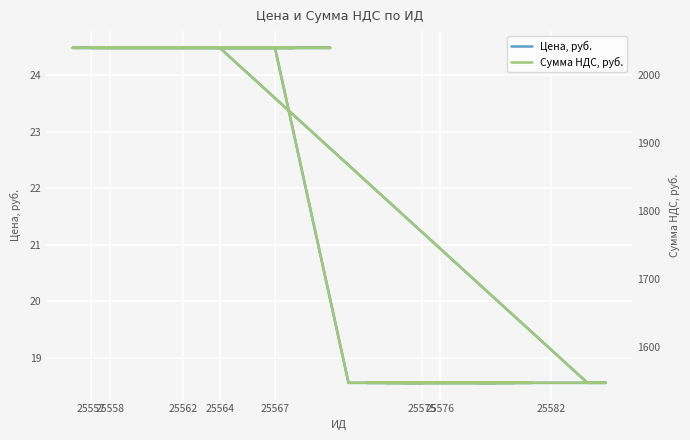

At 25562, list the series in order from smallest to largest.

Цена, руб., Сумма НДС, руб.